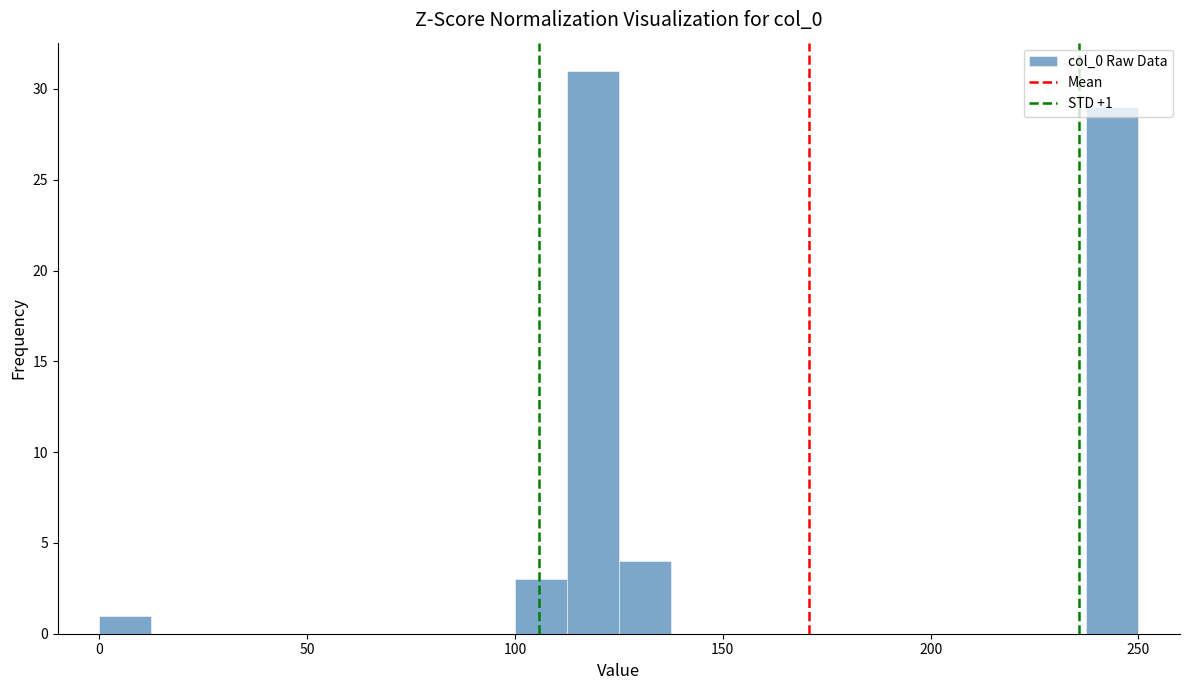

Around what value on the x-axis is the tallest bar? Give the approximate position of its centre, as read against the axis.

120